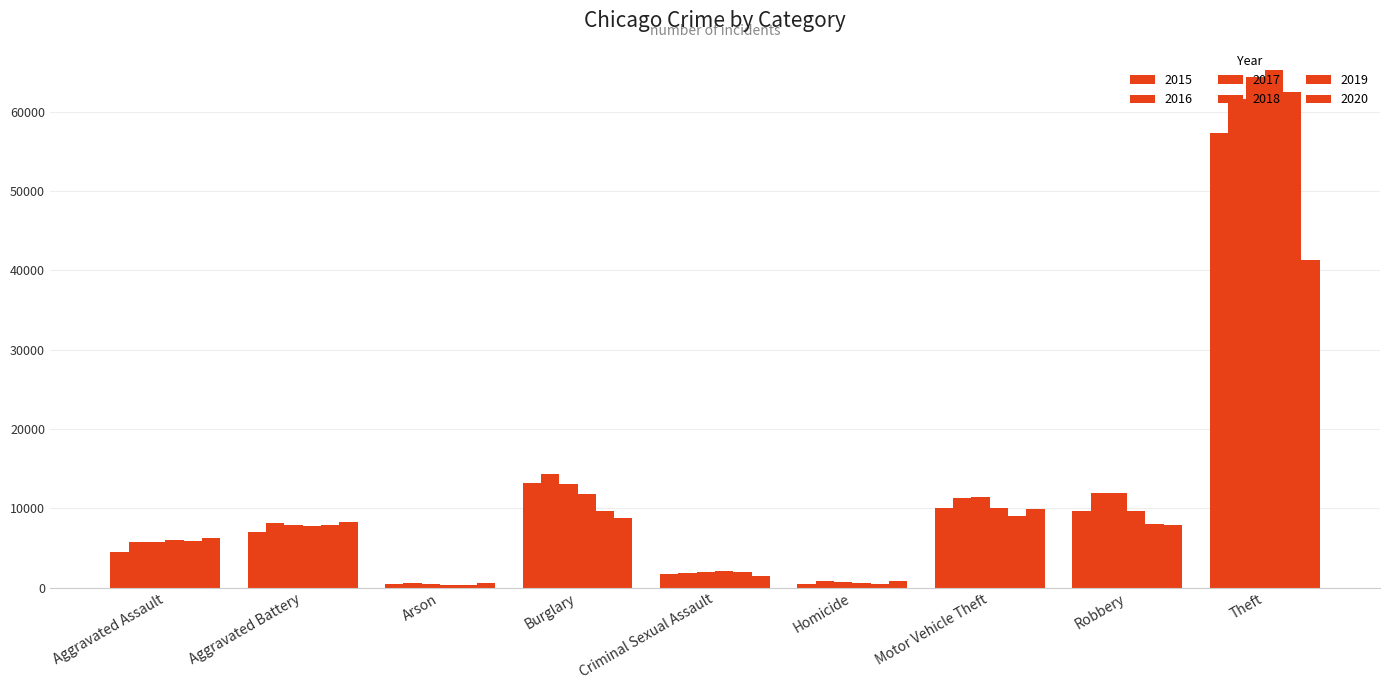

At Theft, list the series in order from largest to smallest.

2018, 2017, 2019, 2016, 2015, 2020